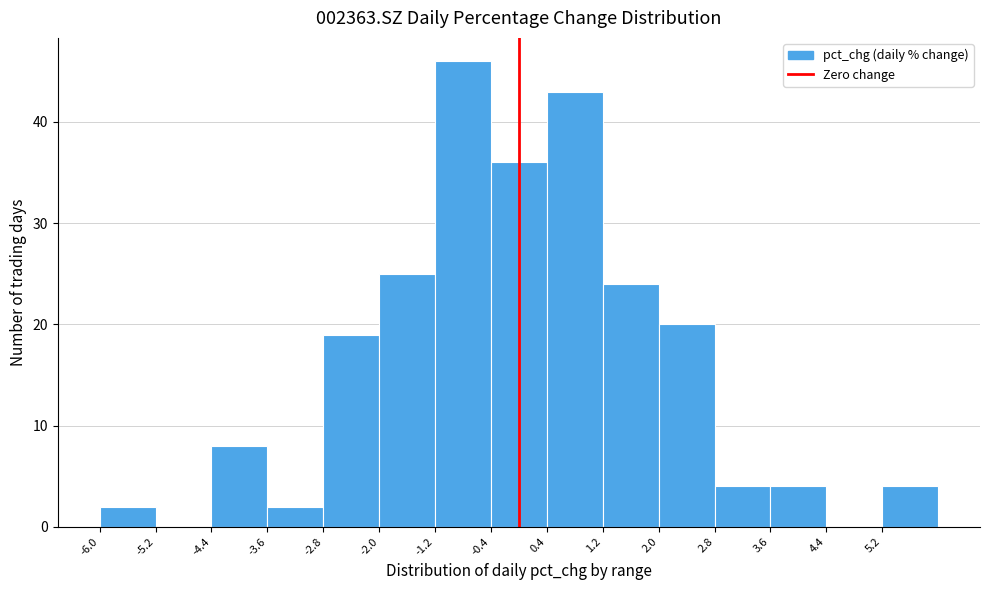

Reading left to right, list every bar in this chart as the range it spans on the x-axis followed by its height. Neither the bar edges nor the heights are printed on the chart, so give them approximately, as read against the axes.

-6.0 to -5.2: 2
-5.2 to -4.4: 0
-4.4 to -3.6: 8
-3.6 to -2.8: 2
-2.8 to -2.0: 19
-2.0 to -1.2: 25
-1.2 to -0.4: 46
-0.4 to 0.4: 36
0.4 to 1.2: 43
1.2 to 2.0: 24
2.0 to 2.8: 20
2.8 to 3.6: 4
3.6 to 4.4: 4
4.4 to 5.2: 0
5.2 to 6.0: 4